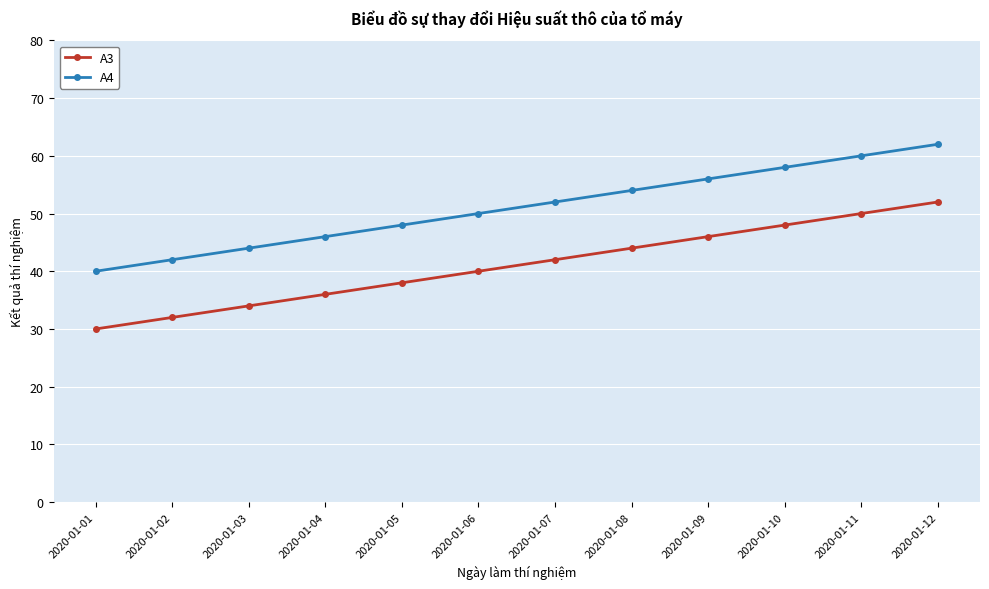

True or false: A4 and A3 intersect in this chart.

False